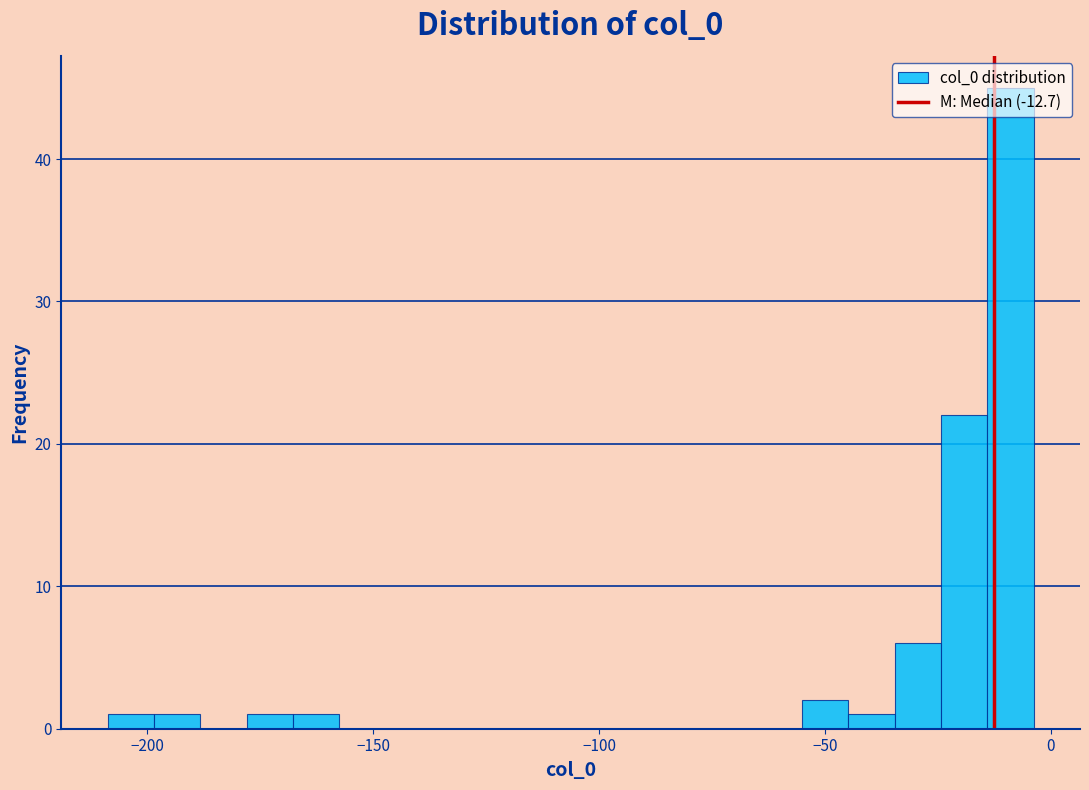

Around what value on the x-axis is the tallest bar? Give the approximate position of its centre, as read against the axis.

-10